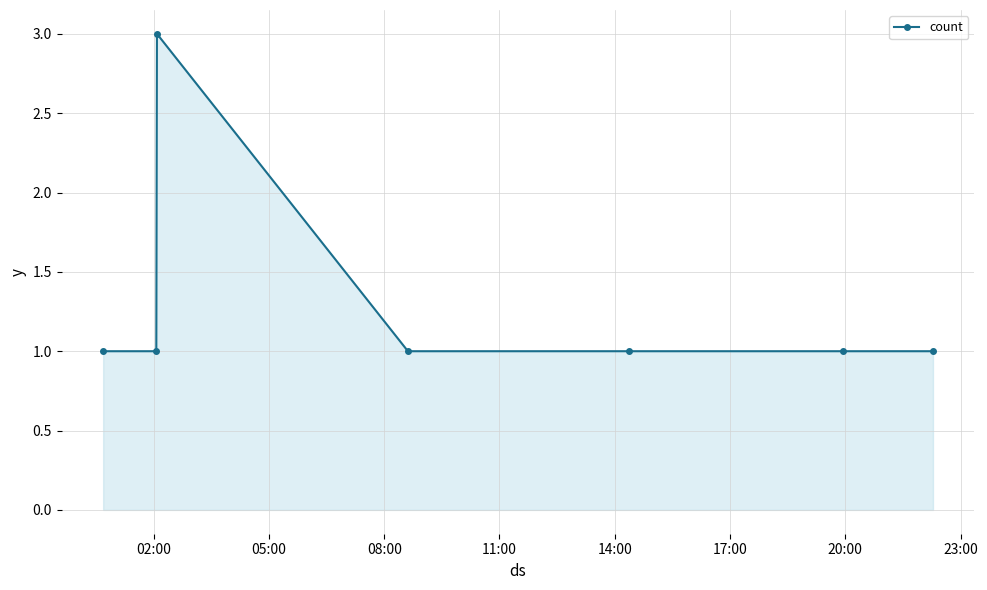

What is the value of the 5th point from the left?

1